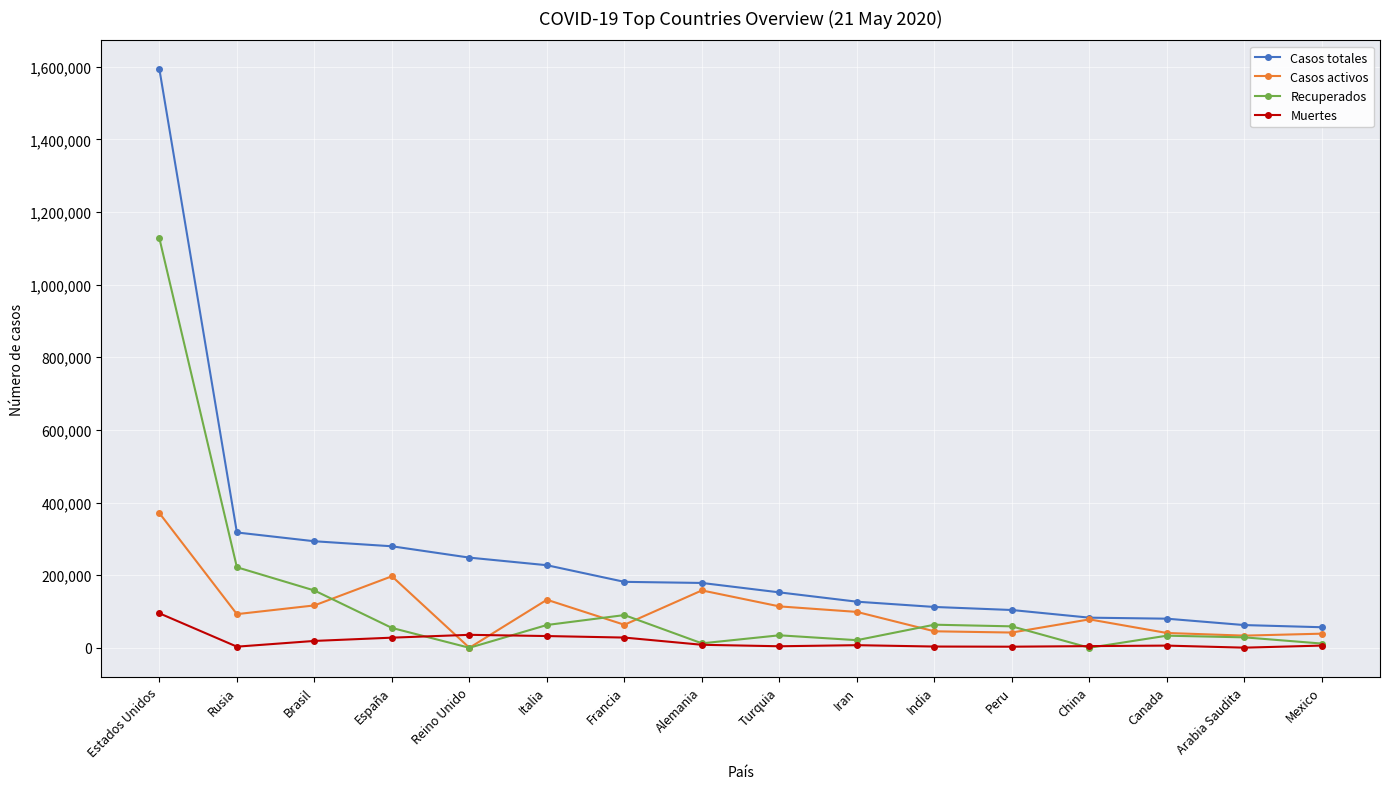

What is the difference between the second highest and minimum values in the Recuperados series?

221774